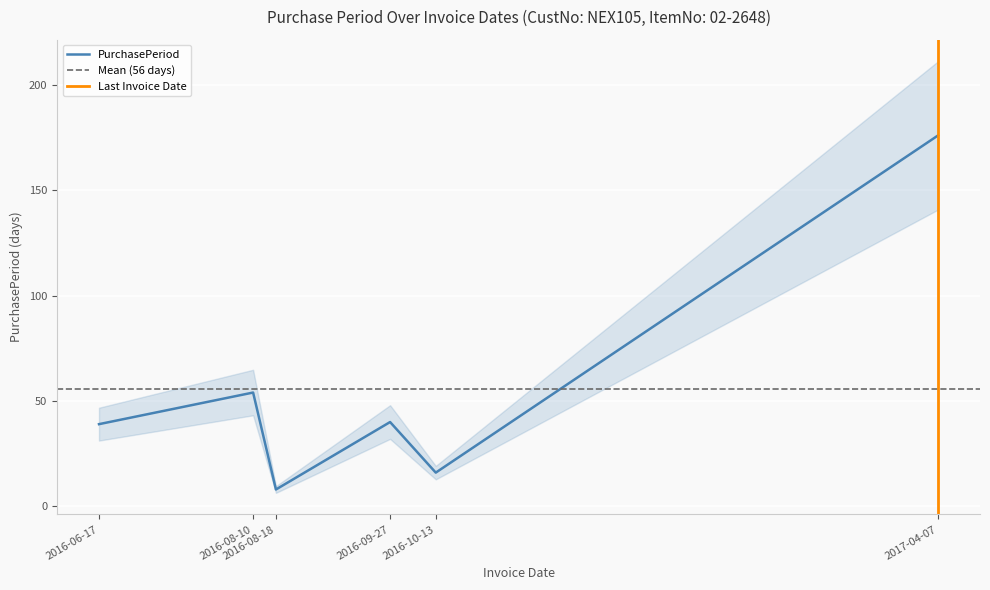

Reading right to left, extract all data points from this chart.

2017-04-07=176	2016-10-13=16	2016-09-27=40	2016-08-18=8	2016-08-10=54	2016-06-17=39